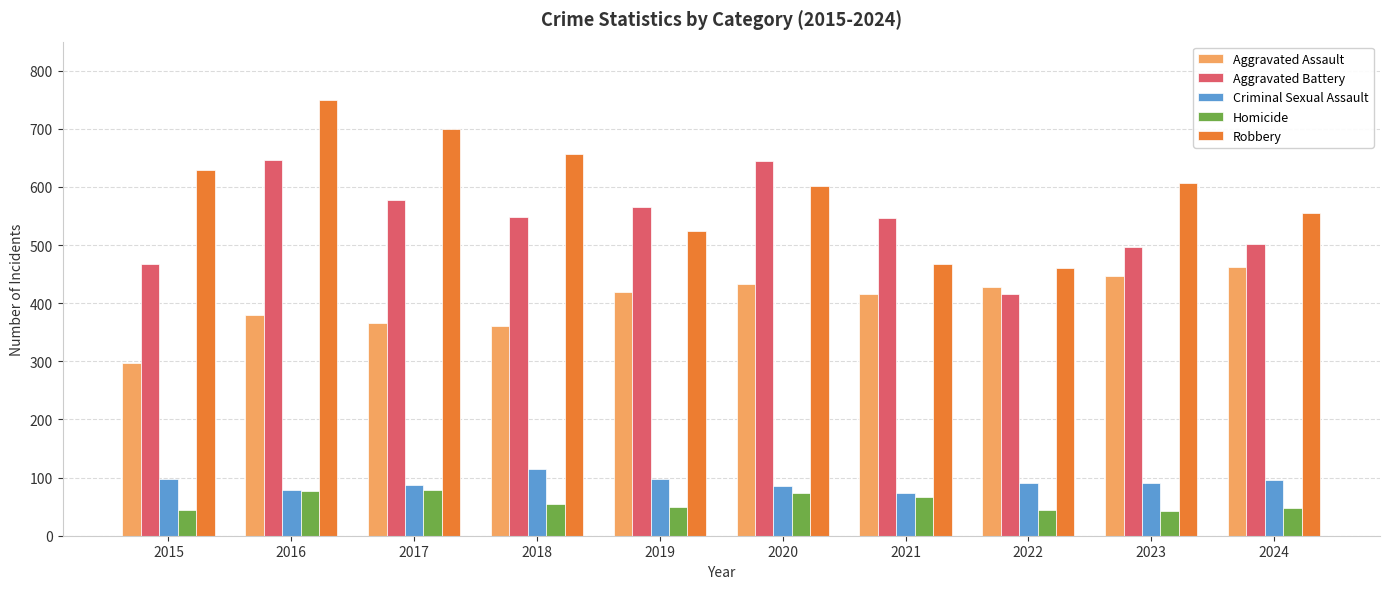

What is the difference between the maximum and second lowest values in the Aggravated Assault series?

101